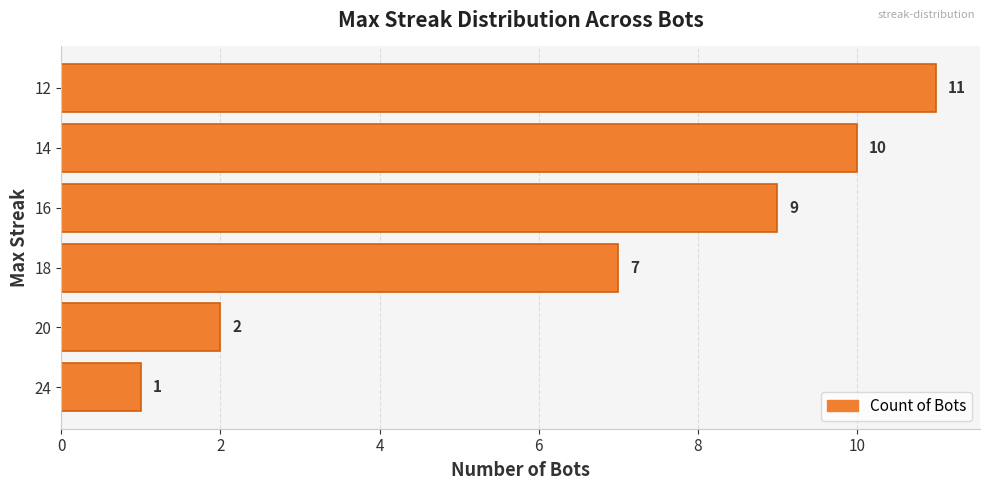

Approximately how many times larger is the value at 18 compared to 14?

0.7